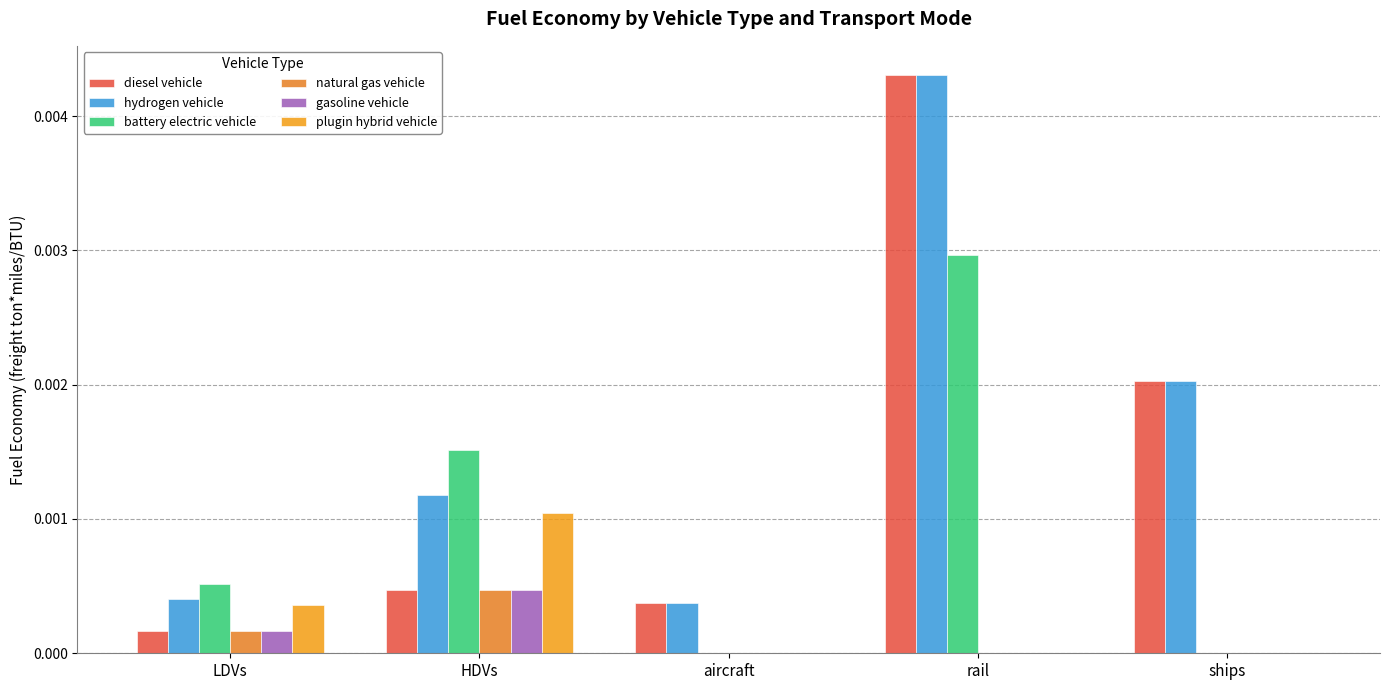

Does the chart contain stacked bars?

No